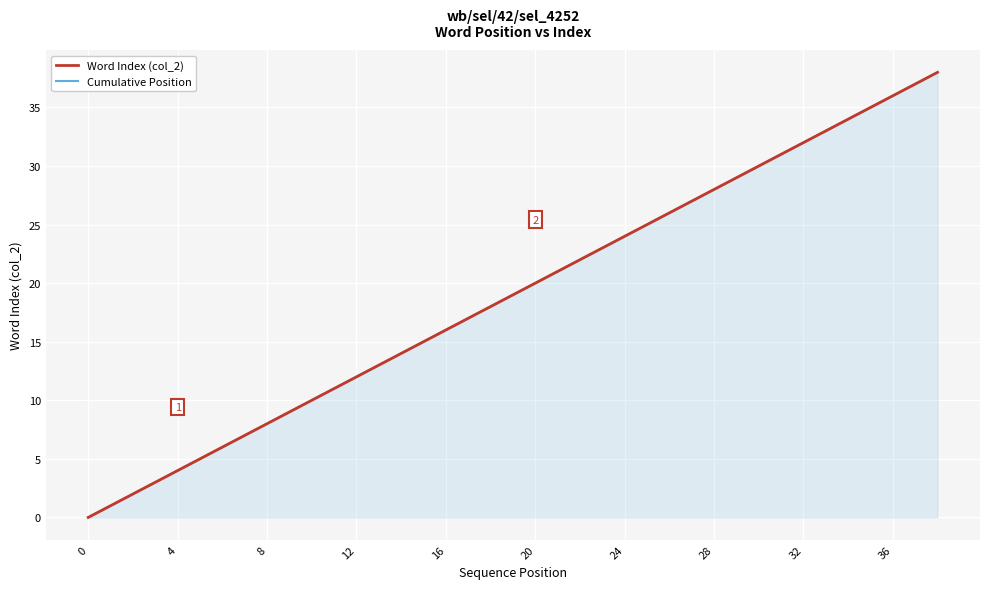

True or false: Cumulative Position and Word Index (col_2) cross at least once.

False